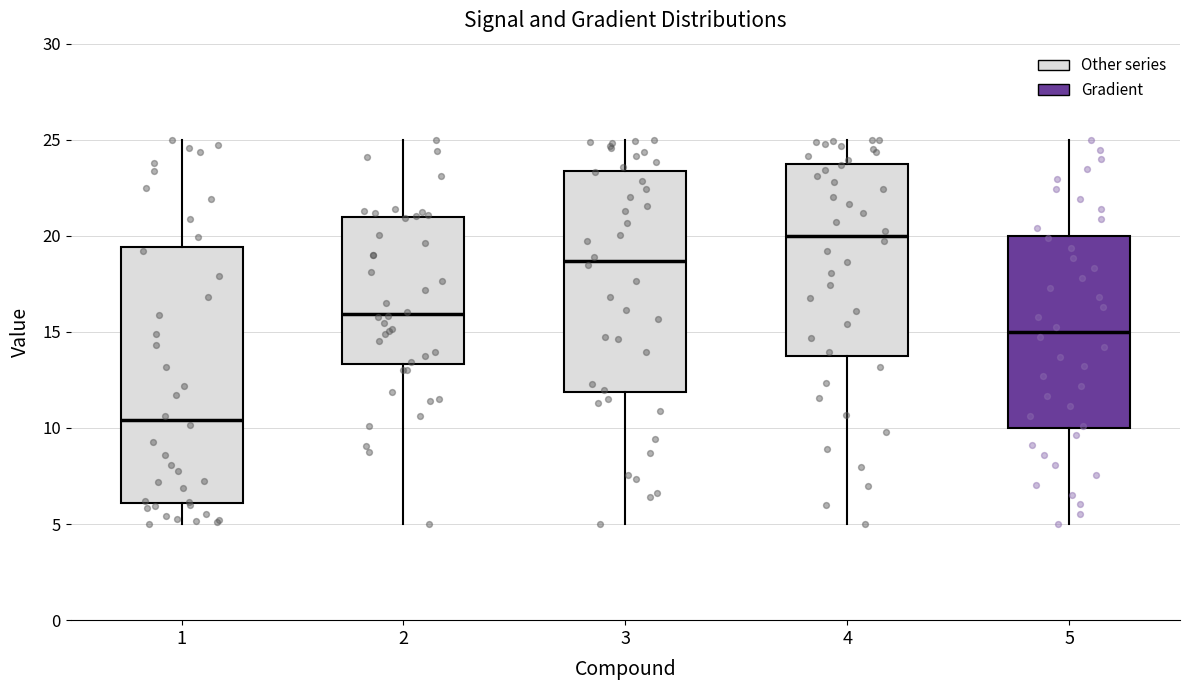

Which box has the highest median line?

4